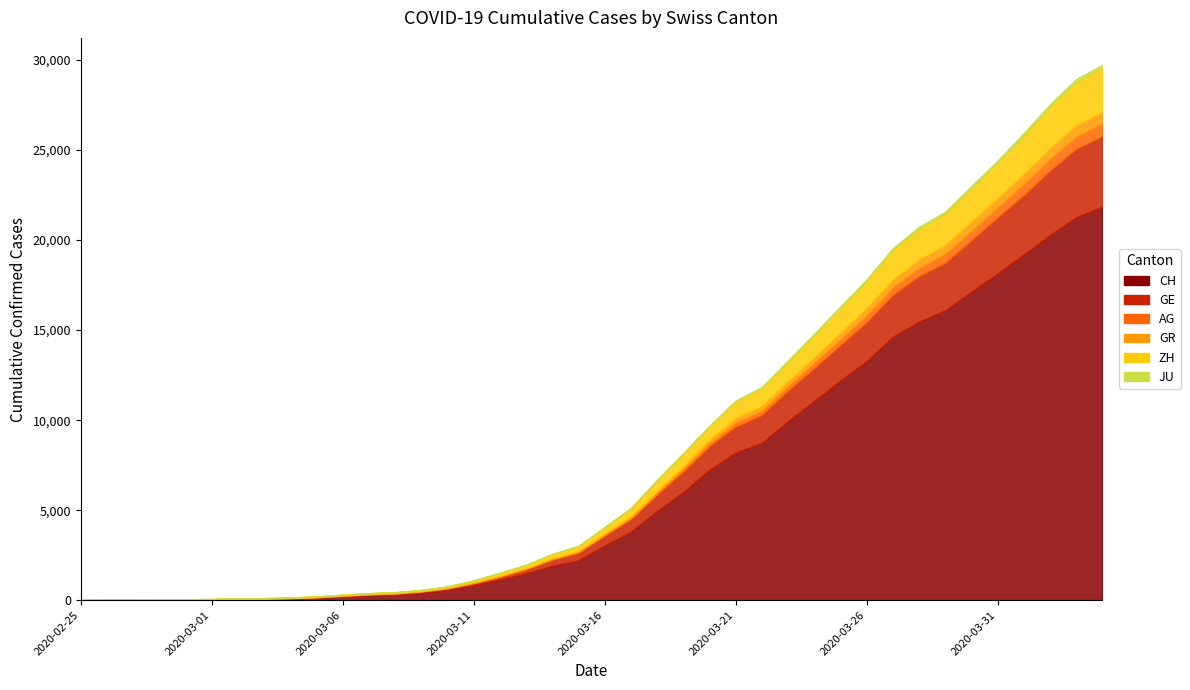

Which label corresponds to the largest value in the chart?

2020-04-04